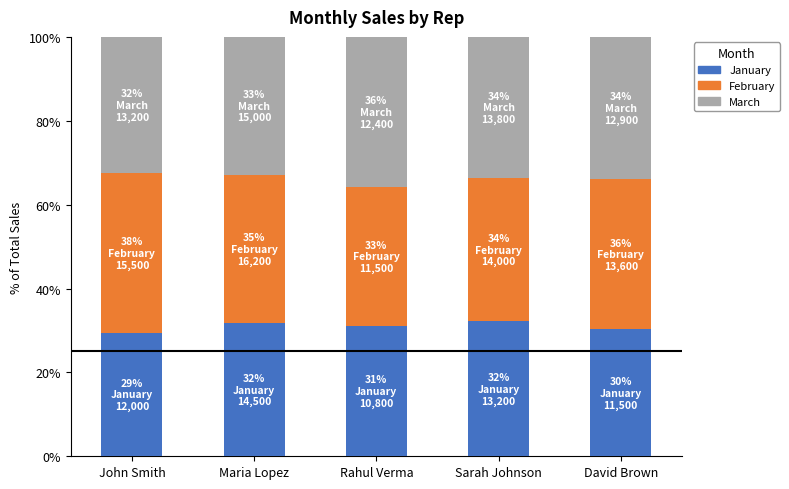

What is the maximum value for January?

32.2